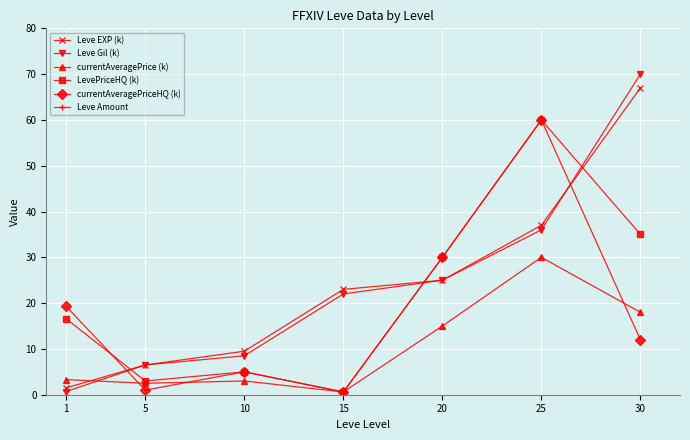

Which series has the largest range (max minus min)?

Leve Amount